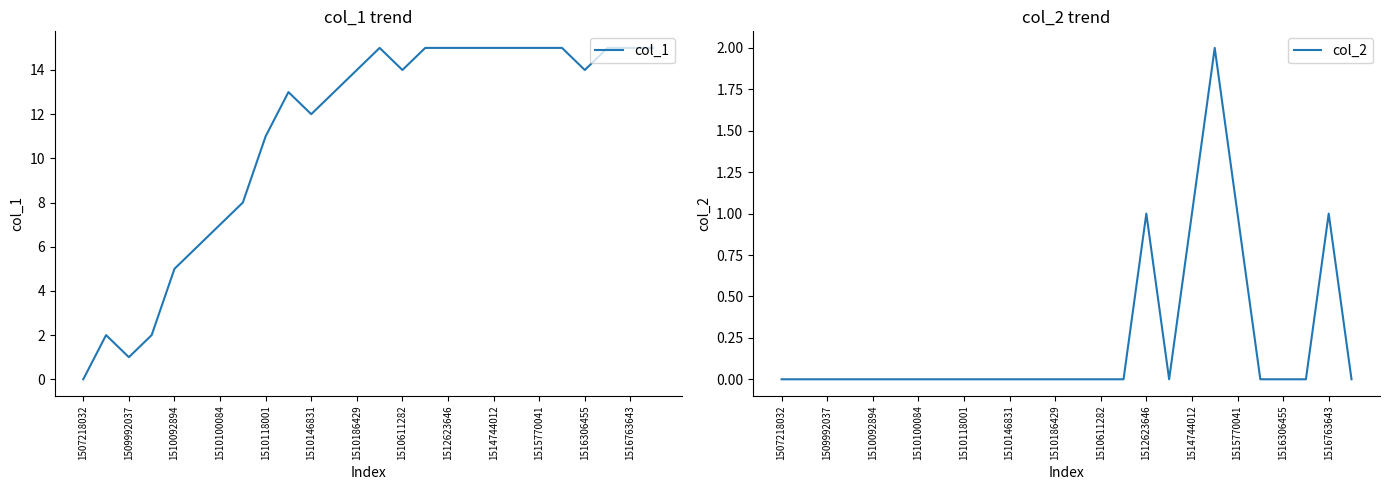

What is the highest value of the col_1 series?

15